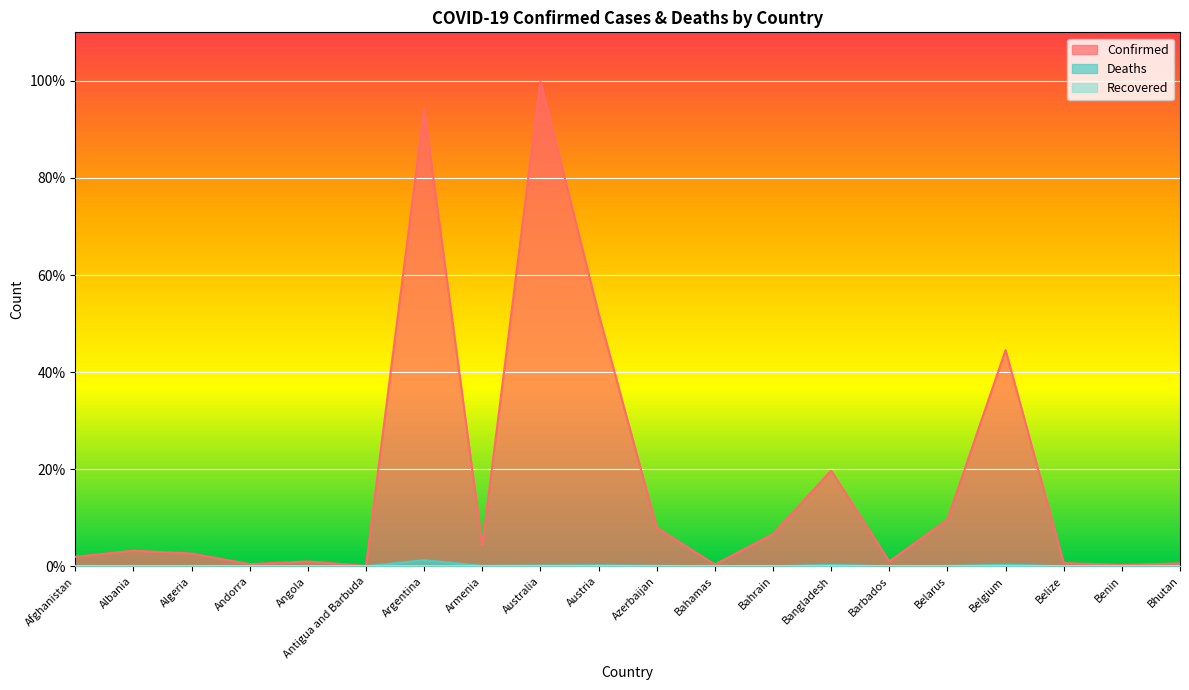

Is it true that Confirmed equals 1.0 at Angola?

True